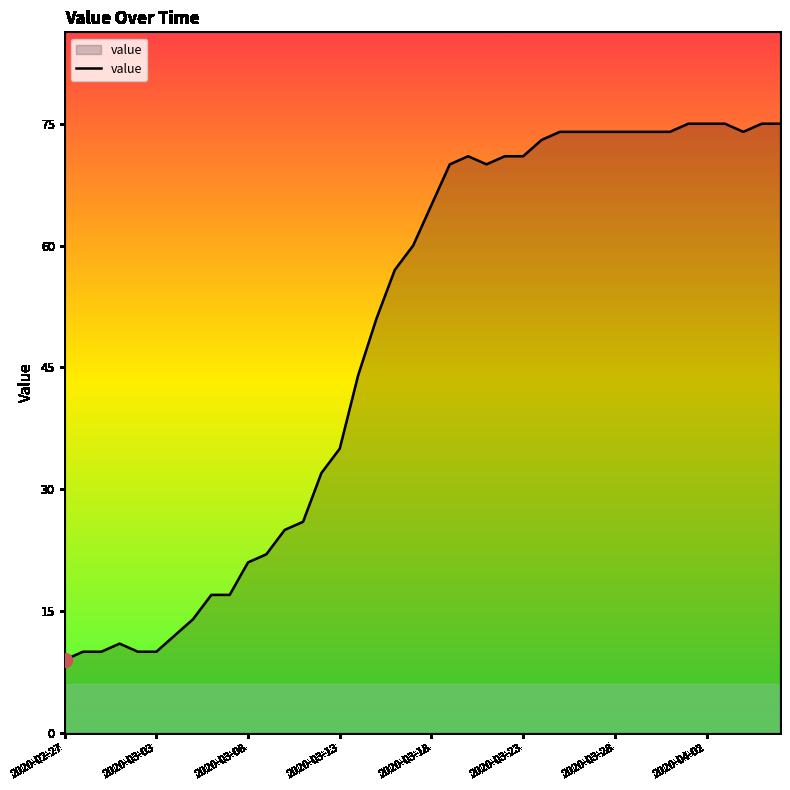

Reading left to right, what are all the values shown in this chart?

9	10	10	11	10	10	12	14	17	17	21	22	25	26	32	35	44	51	57	60	65	70	71	70	71	71	73	74	74	74	74	74	74	74	75	75	75	74	75	75